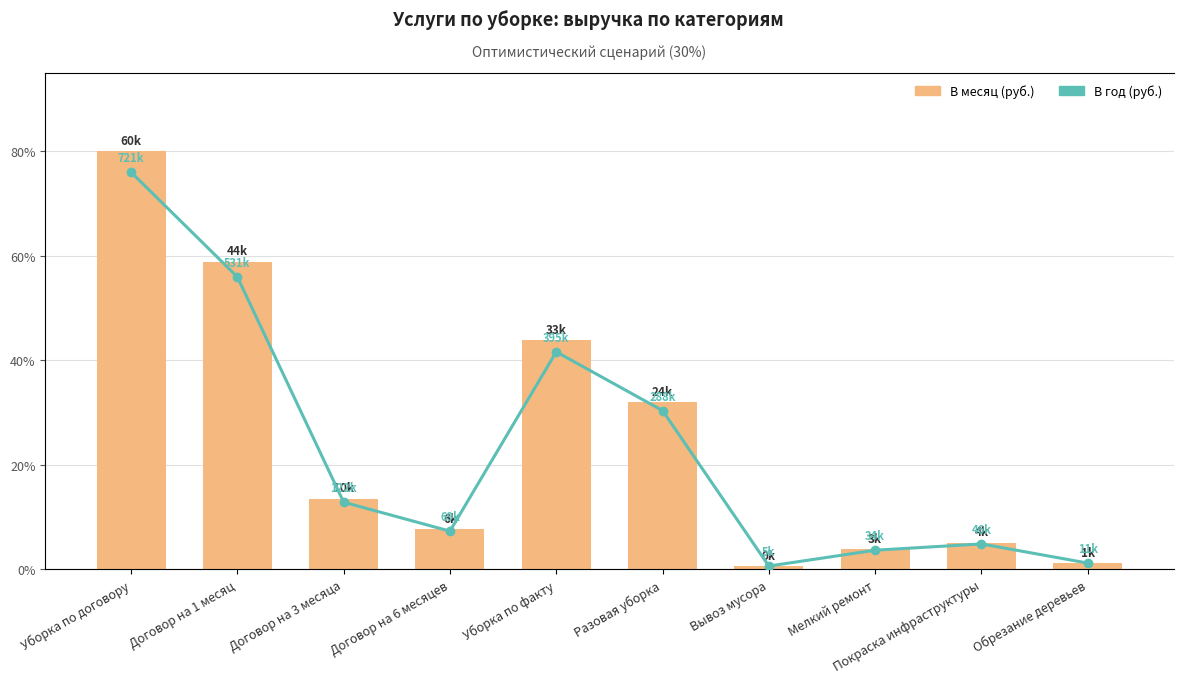

How many values in the В год (руб.) series exceed 10?

5